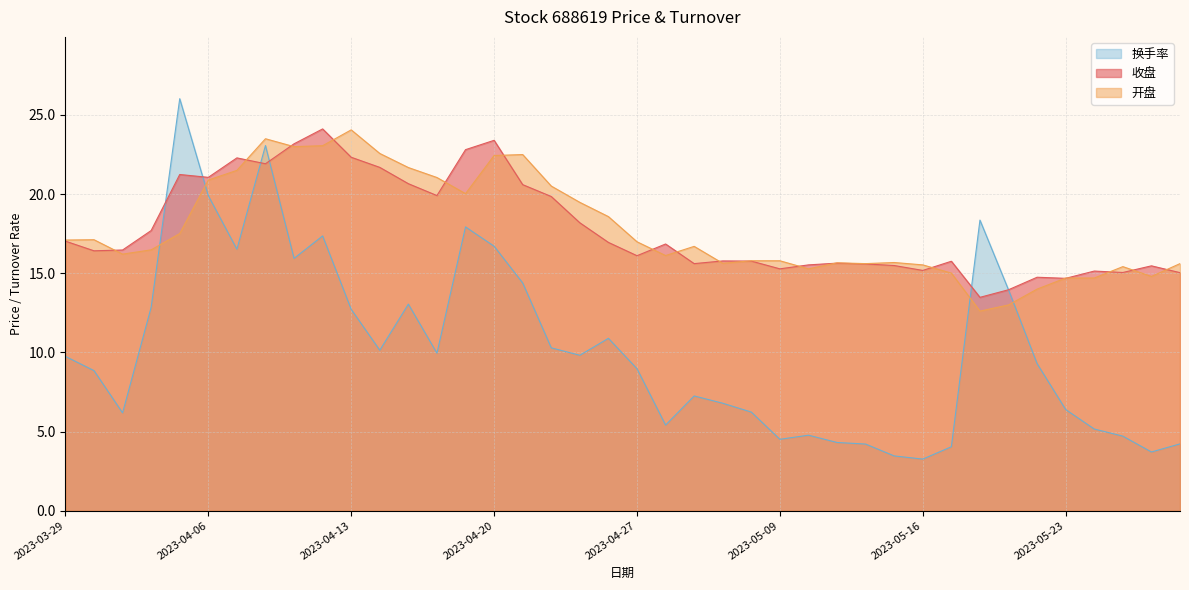

Rank the categories by 开盘 value from lowest to highest.

2023-05-18, 2023-05-19, 2023-05-22, 2023-05-23, 2023-05-24, 2023-05-26, 2023-05-17, 2023-05-10, 2023-05-25, 2023-05-16, 2023-05-12, 2023-05-29, 2023-05-05, 2023-05-11, 2023-05-15, 2023-05-08, 2023-05-09, 2023-04-28, 2023-03-31, 2023-04-03, 2023-05-04, 2023-04-27, 2023-03-29, 2023-03-30, 2023-04-04, 2023-04-26, 2023-04-25, 2023-04-19, 2023-04-24, 2023-04-06, 2023-04-18, 2023-04-07, 2023-04-17, 2023-04-20, 2023-04-21, 2023-04-14, 2023-04-11, 2023-04-12, 2023-04-10, 2023-04-13